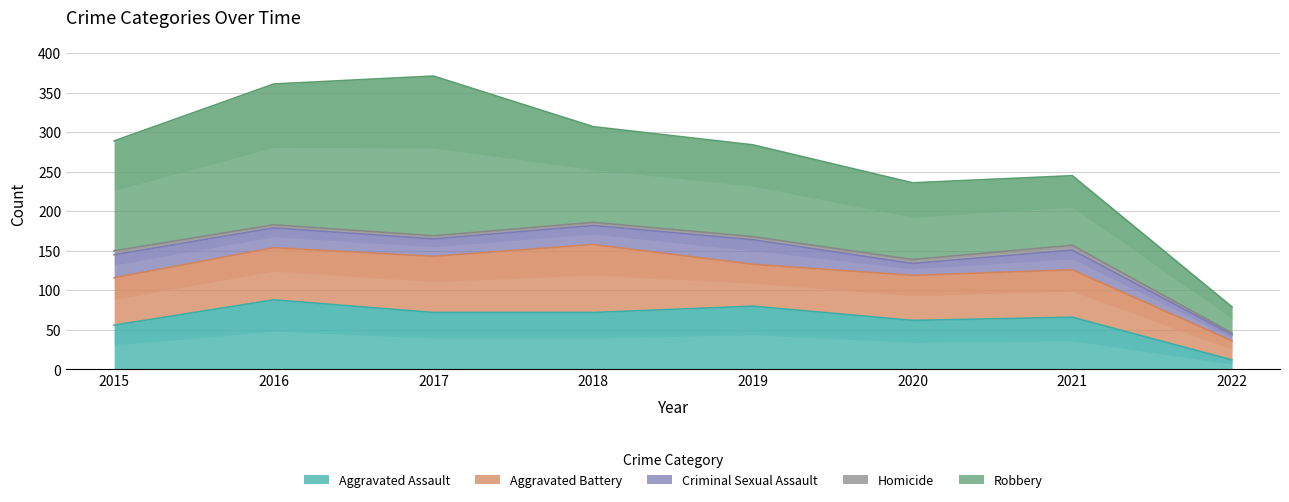

Between 2019 and 2016, which is larger?

2016